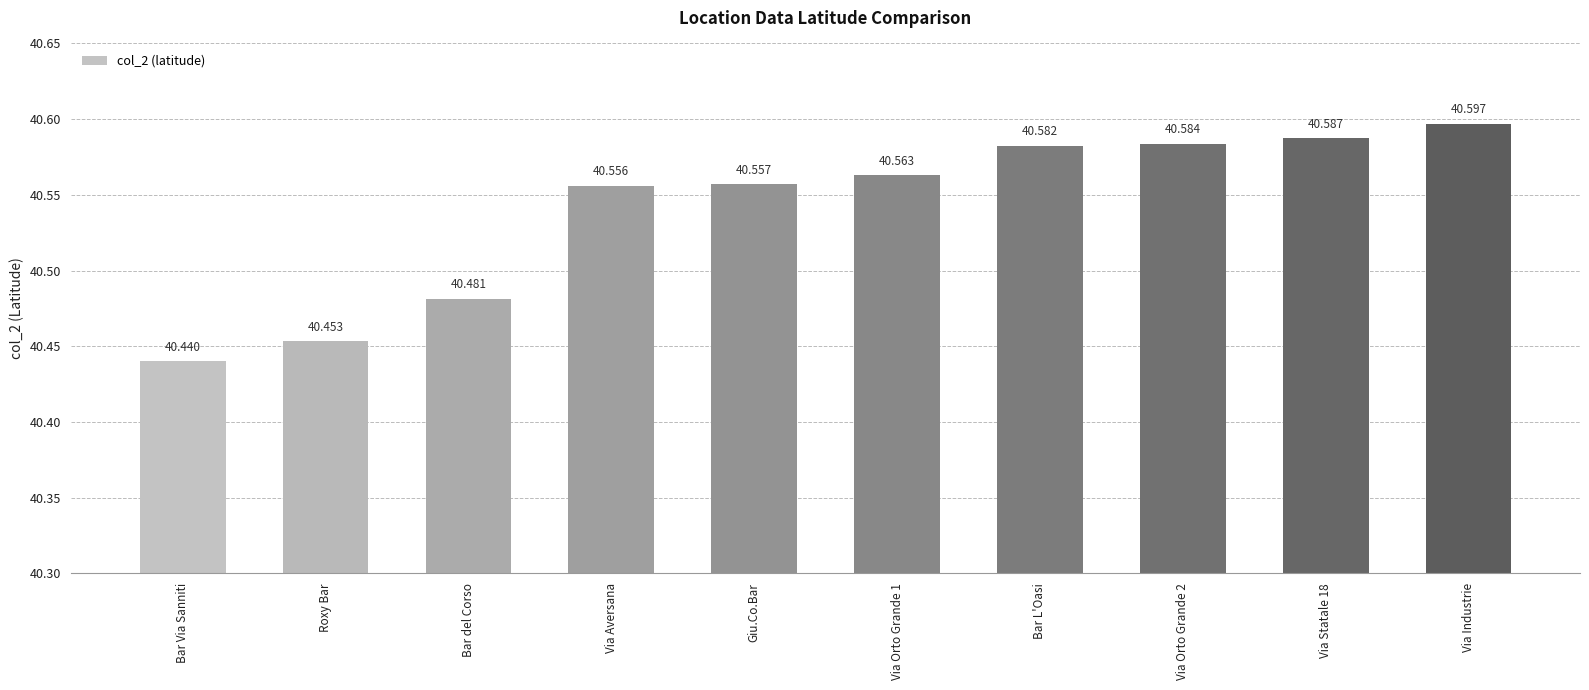

What is the difference between the maximum and second lowest values?

0.1